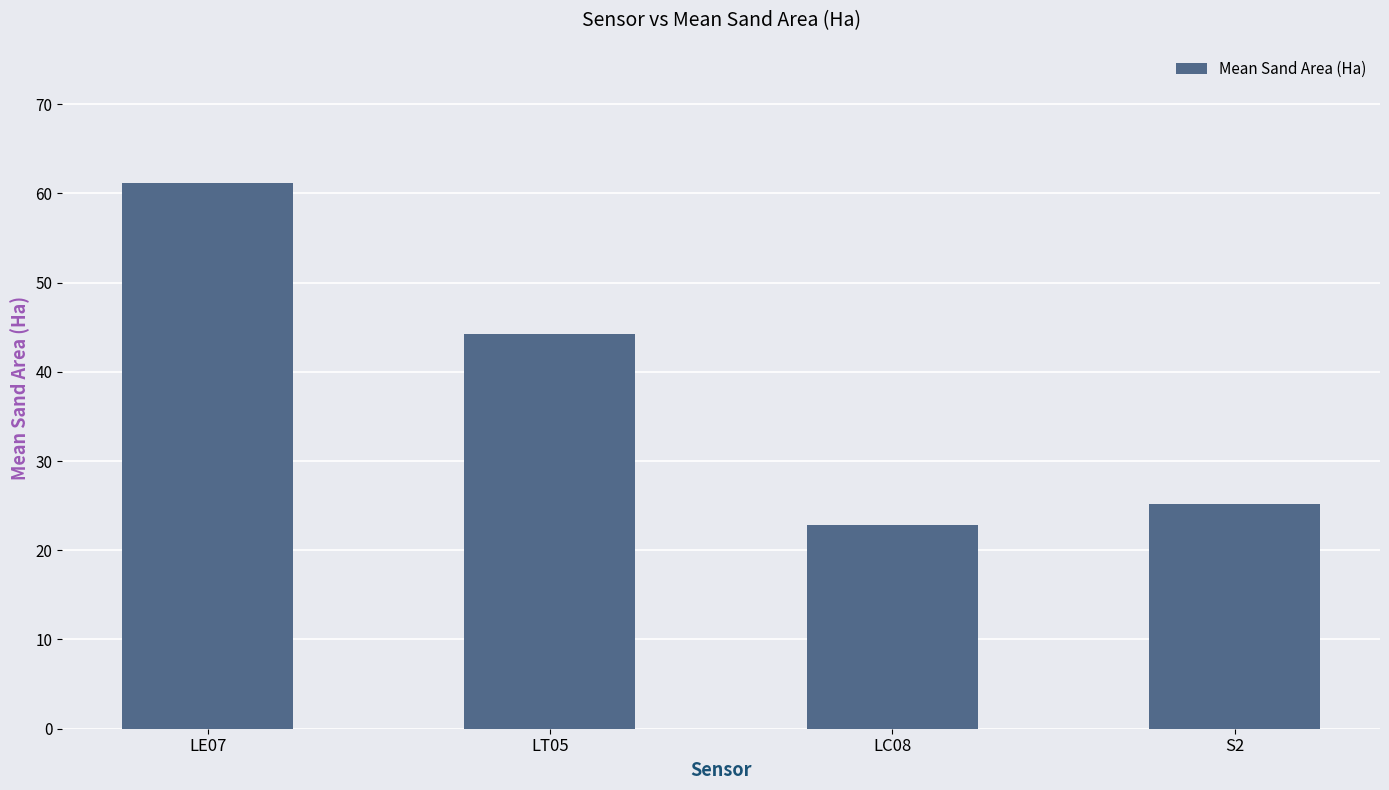

Does the chart contain stacked bars?

No